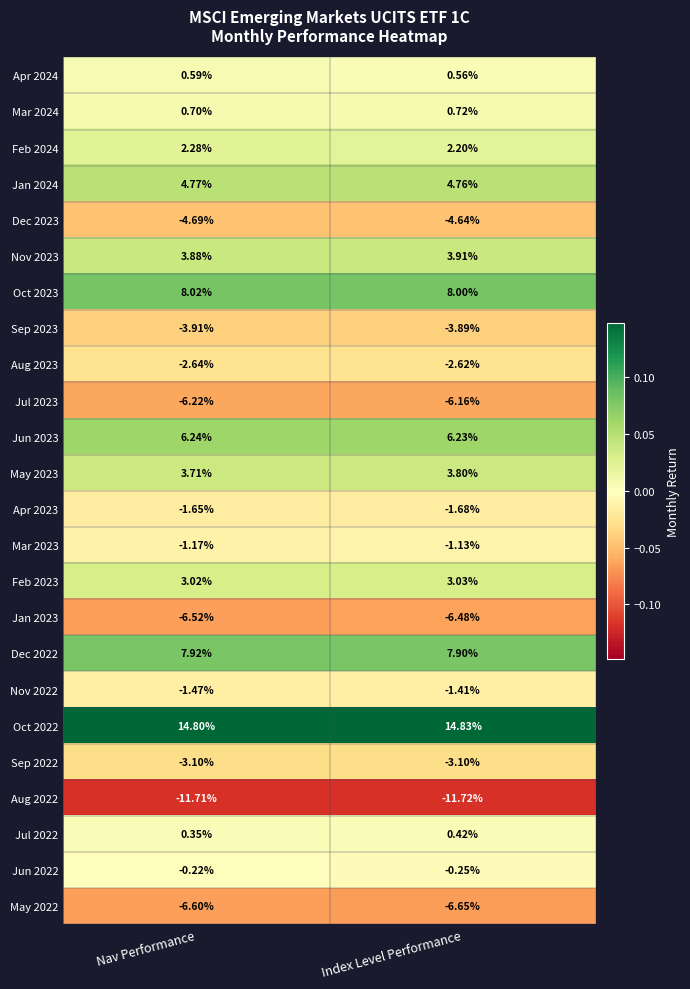

Is the value of Jan 2023 at Nav Performance greater than the value of Jun 2023 at Nav Performance?

No